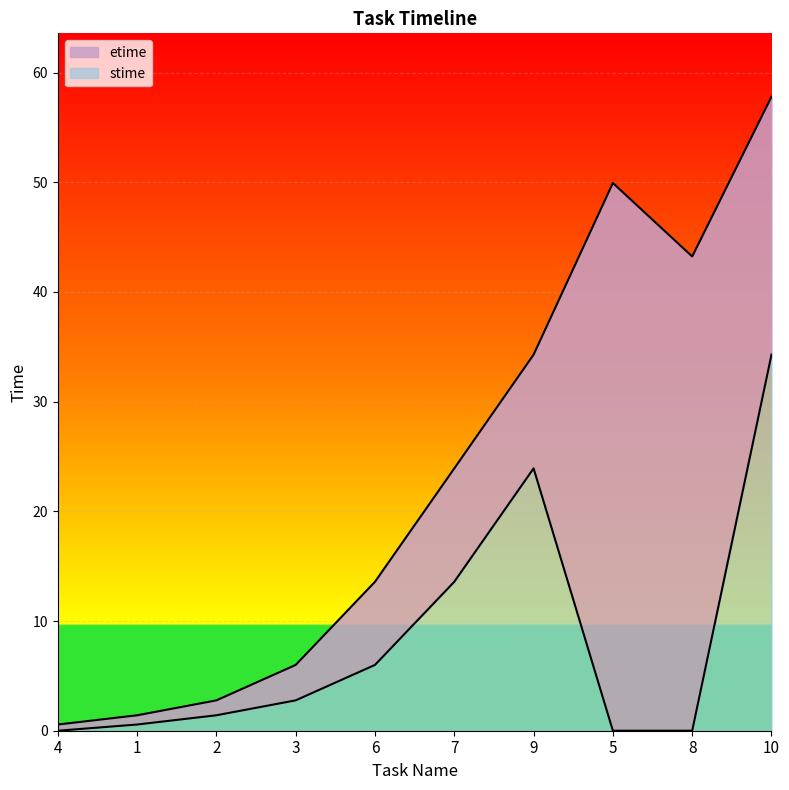

Which series has the widest spread of values?

etime